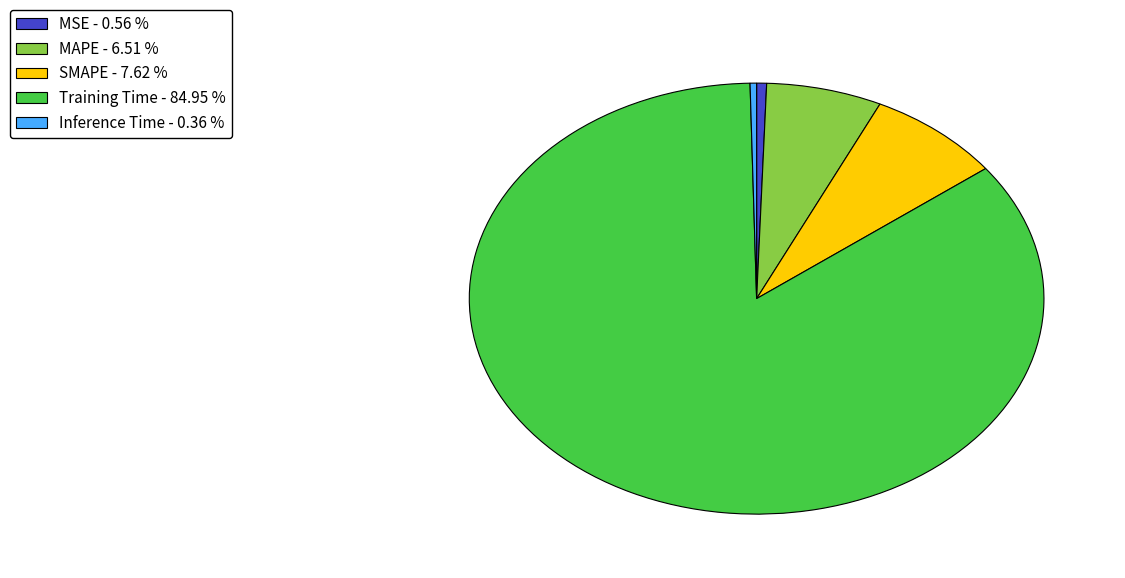

Is there a majority slice in this chart?

Yes